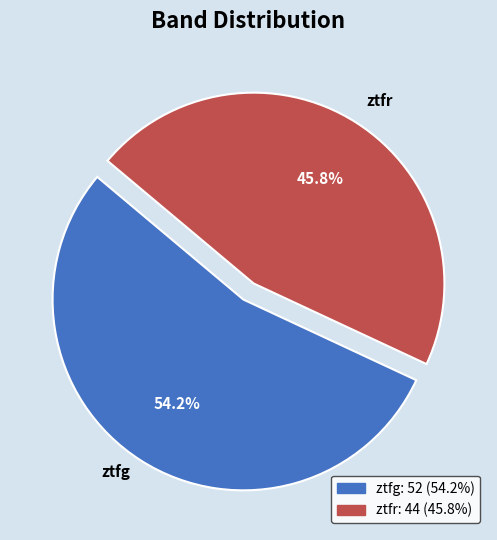

To the nearest percent, what is the difference between the ztfr and ztfg slice percentages?

8%